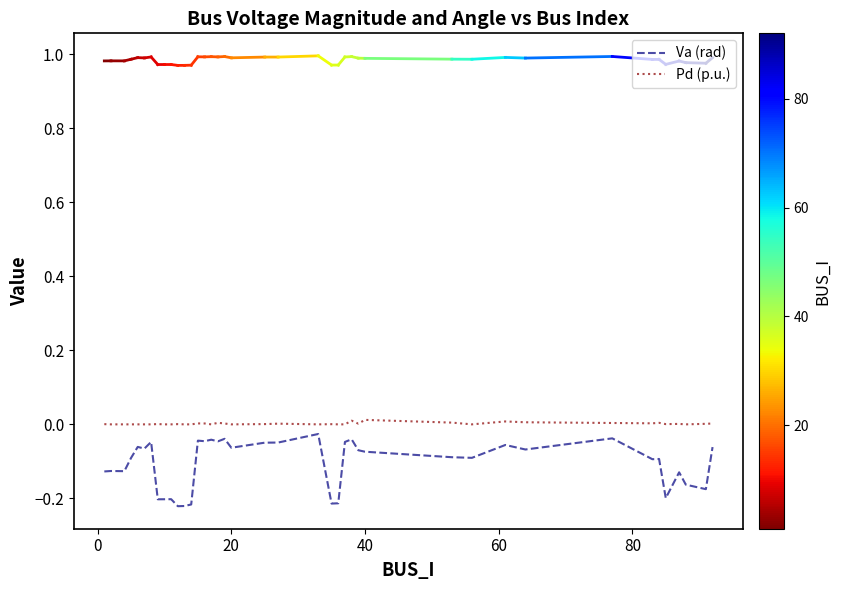

Which series has the largest total across all categories?

Pd (p.u.)